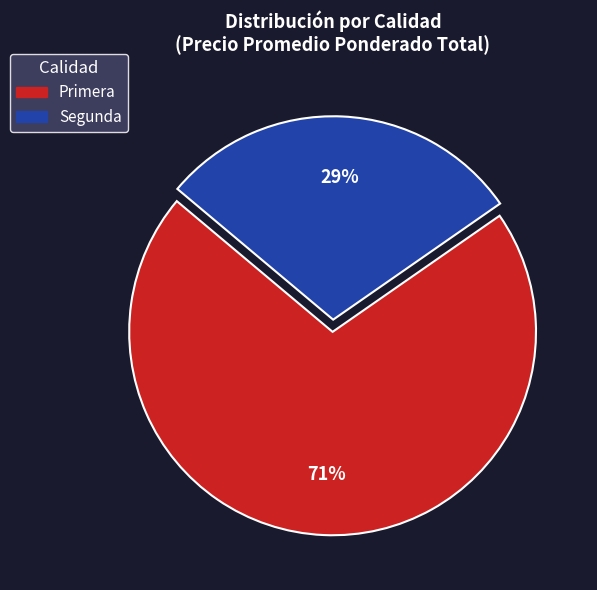

To the nearest percent, what is the difference between the largest and smallest slice percentages?

42%